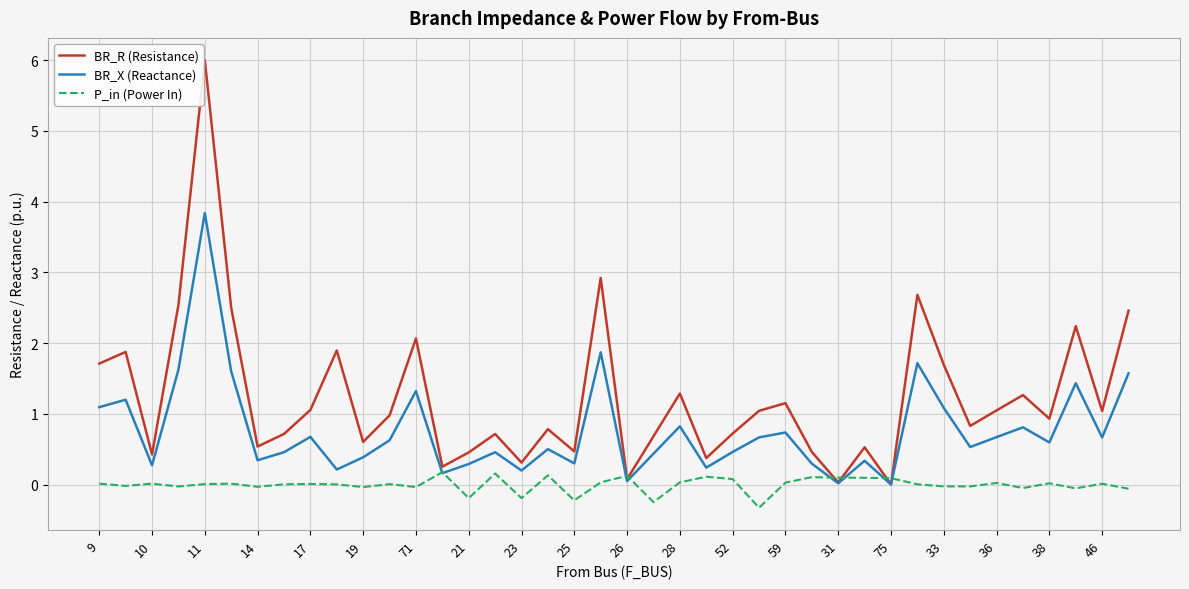

What are all the series names shown in the legend?

BR_R (Resistance), BR_X (Reactance), P_in (Power In)